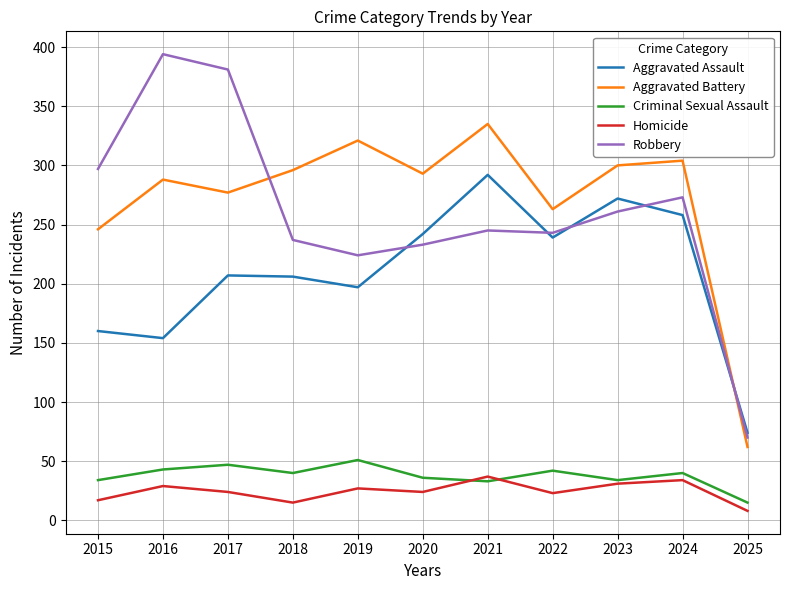

In Robbery, how many points are higher than both neighbors (excluding endpoints)?

3